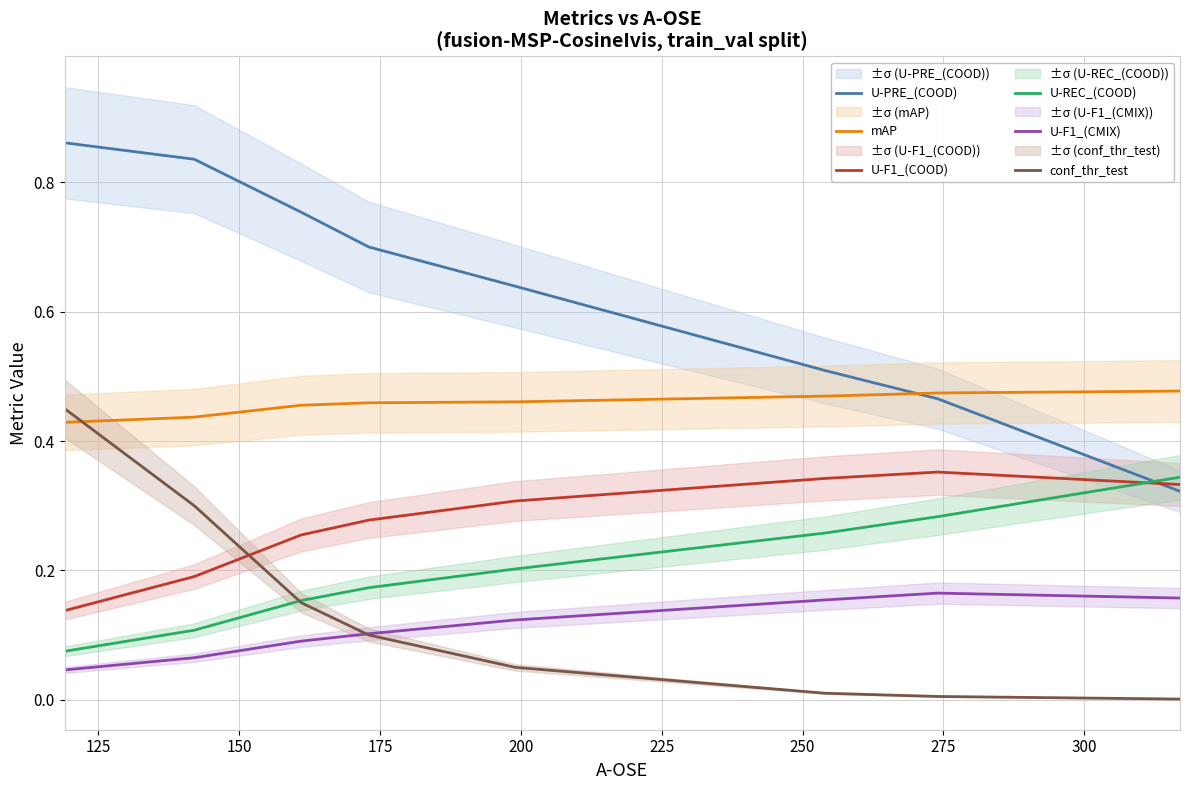

True or false: conf_thr_test has more than 1 points higher than both neighbors.

False